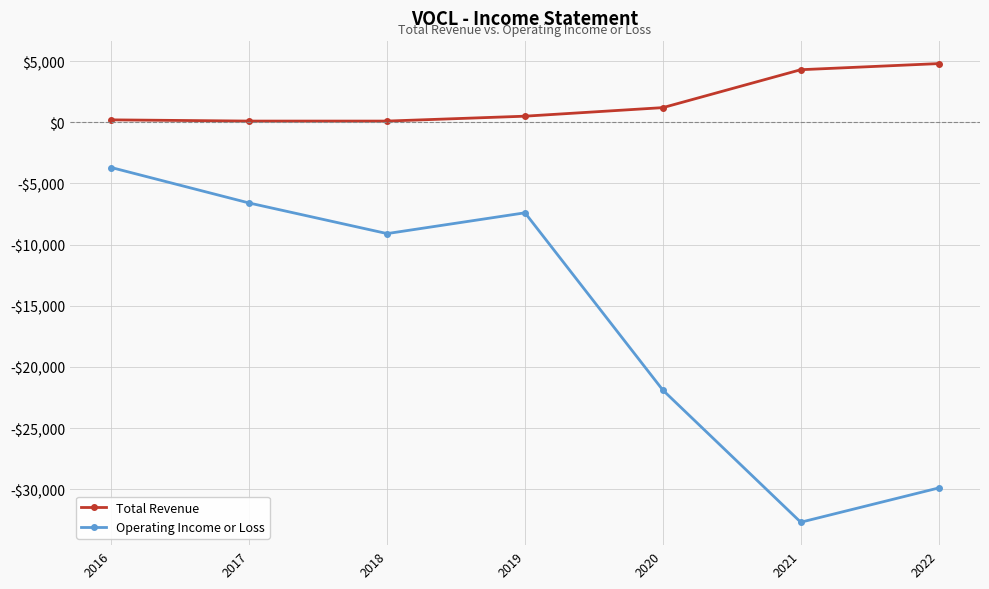

At which category does the chart reach its minimum across all series?

2021